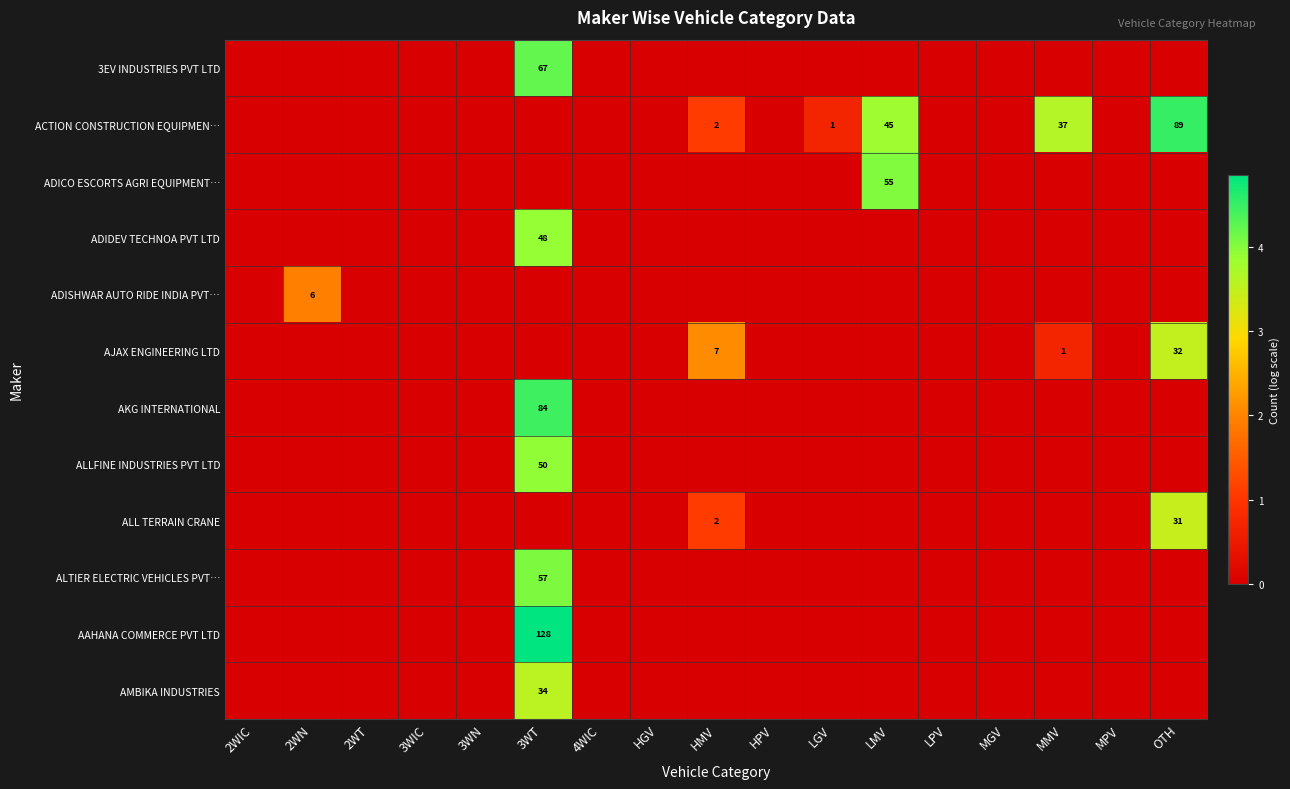

Which label corresponds to the largest value in the chart?

3WT